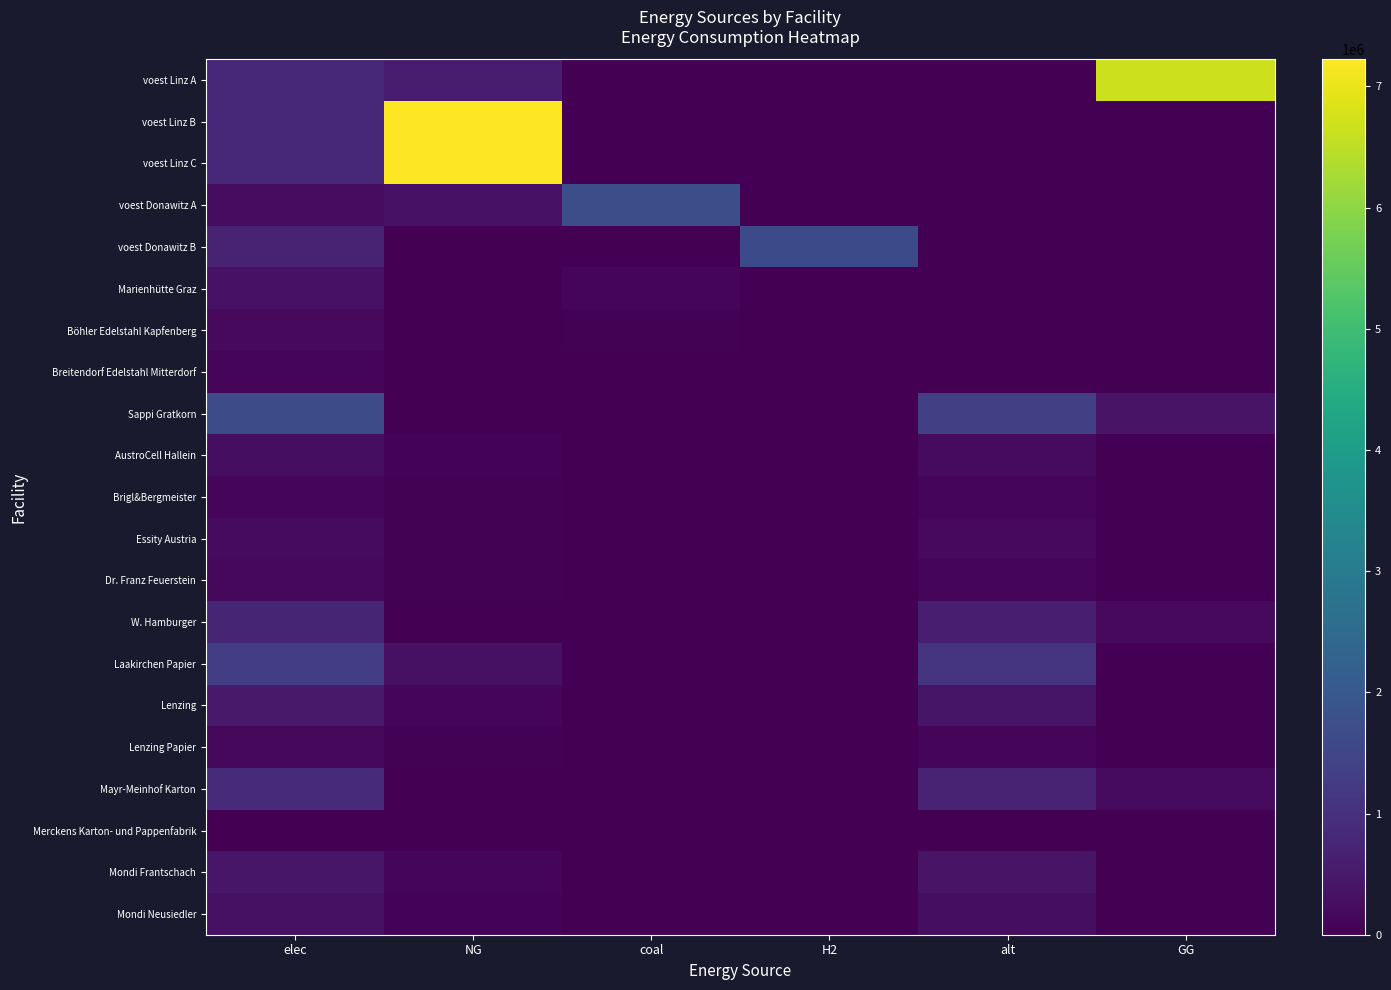

At which category does the chart reach its peak across all series?

NG